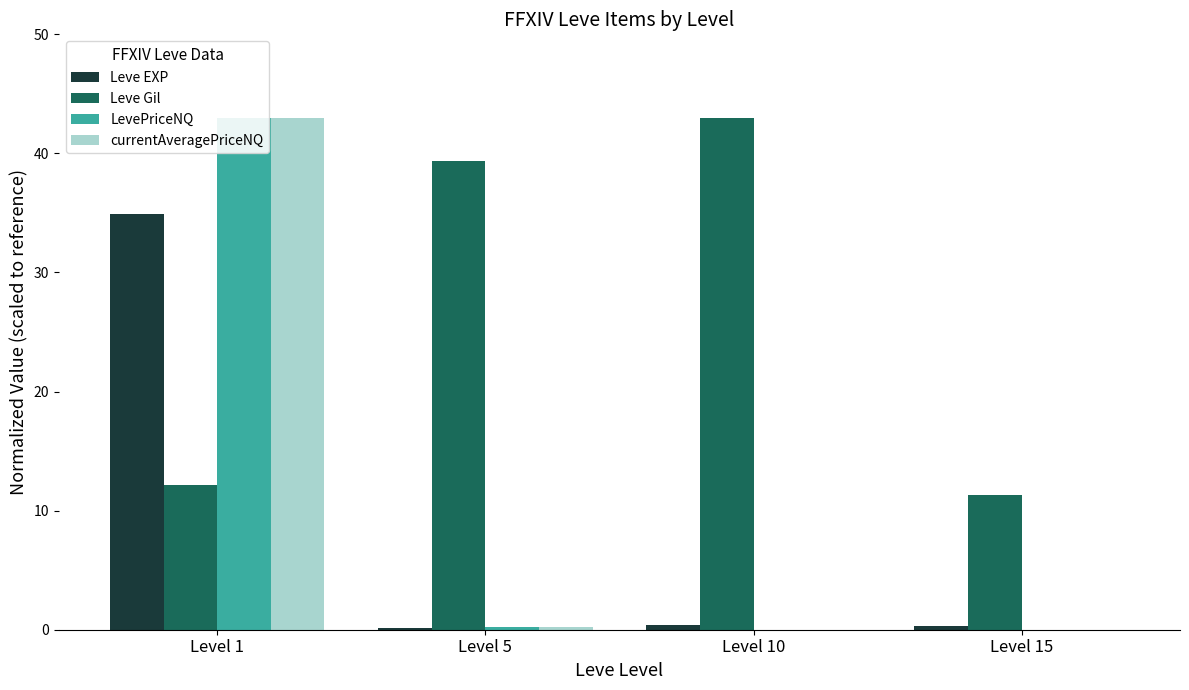

What is the difference between the maximum and minimum values in the currentAveragePriceNQ series?

43.0